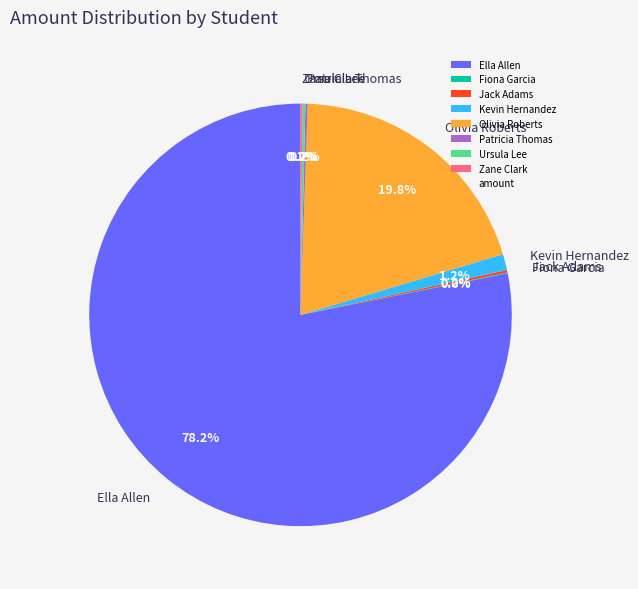

Do Ella Allen and Olivia Roberts together represent more than half of the pie?

Yes